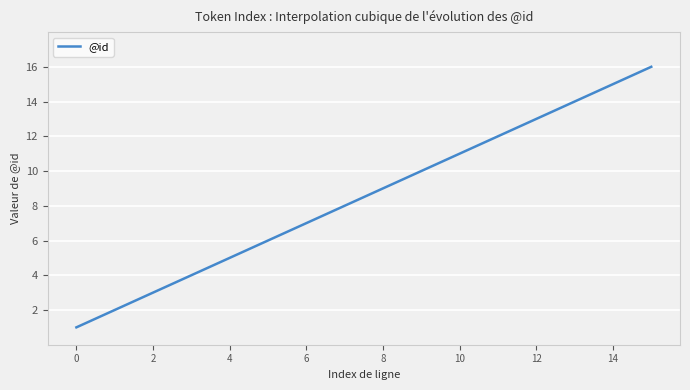

What is the maximum value shown in the chart?

16.0